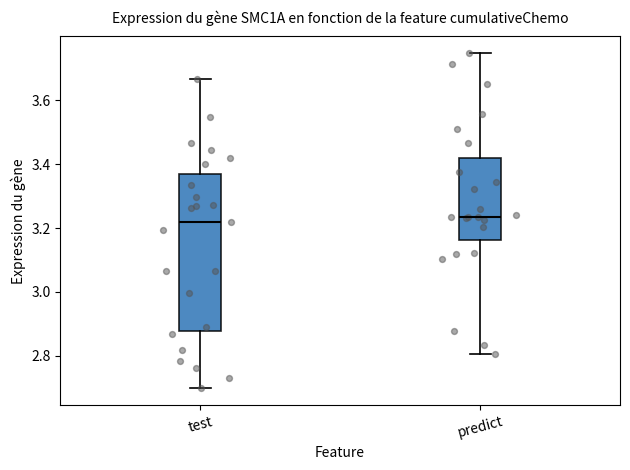

Which box is the tallest, from its lower edge to its upper edge?

test